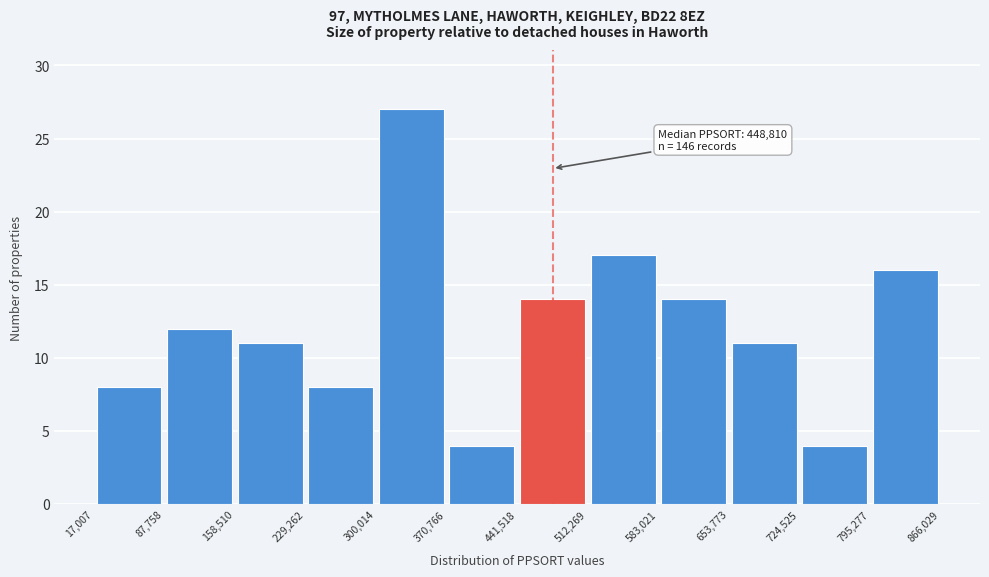

Which range on the x-axis has the tallest bar?

300,014 to 370,766